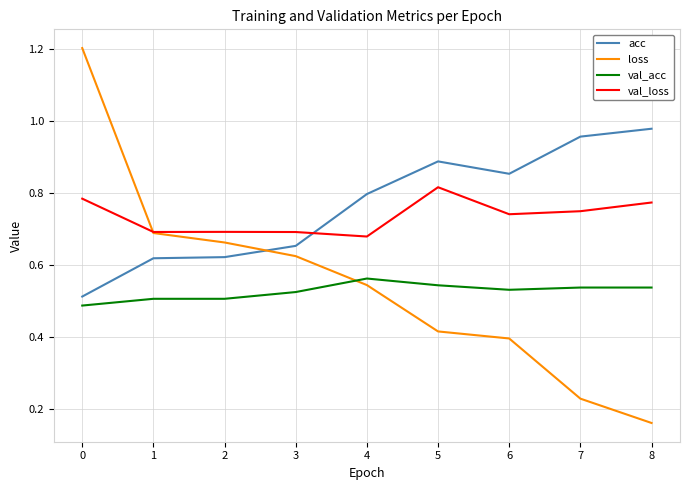

Where is loss nearest to the value 0?

8